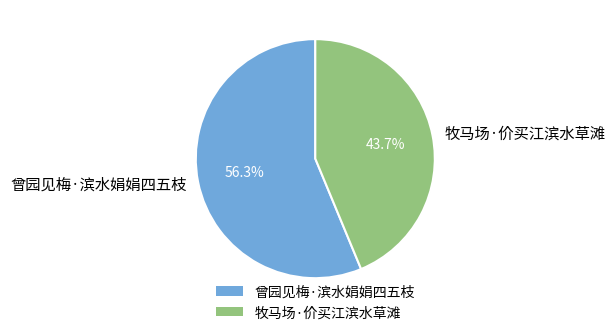

True or false: 牧马场·价买江滨水草滩 accounts for 44% of the total.

True